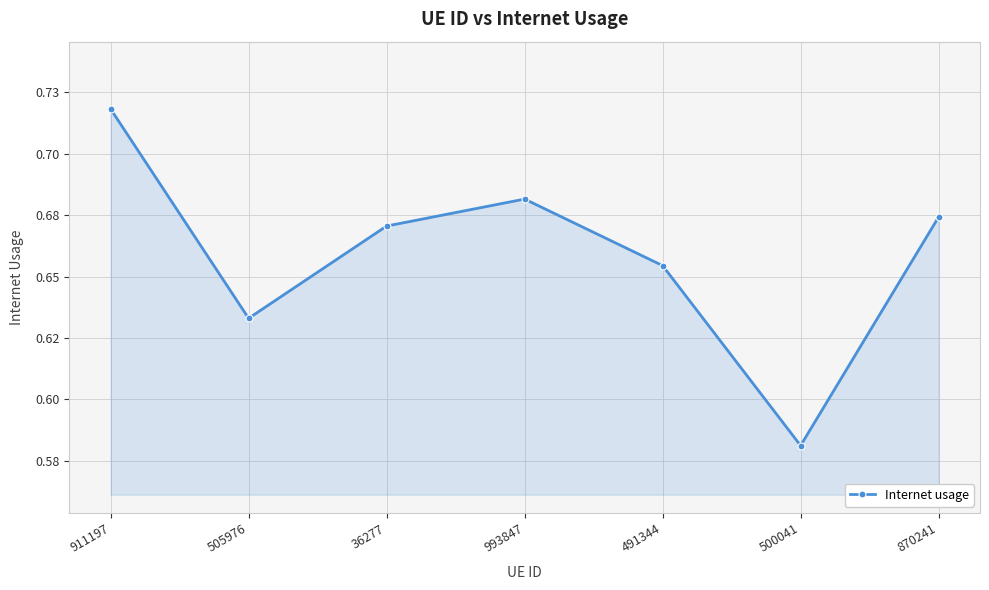

Is this an area chart (filled region under the line)?

Yes